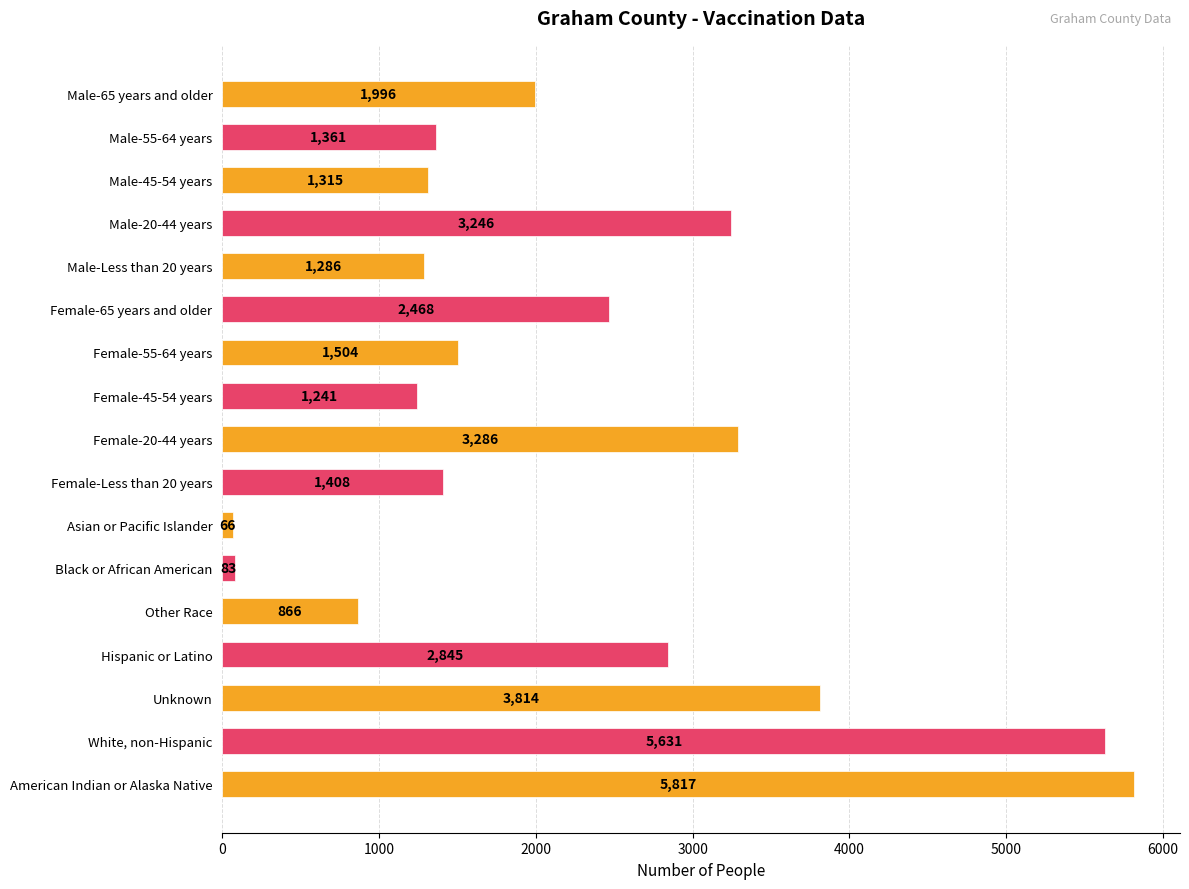

What is the value of the 11th bar from the top?

66